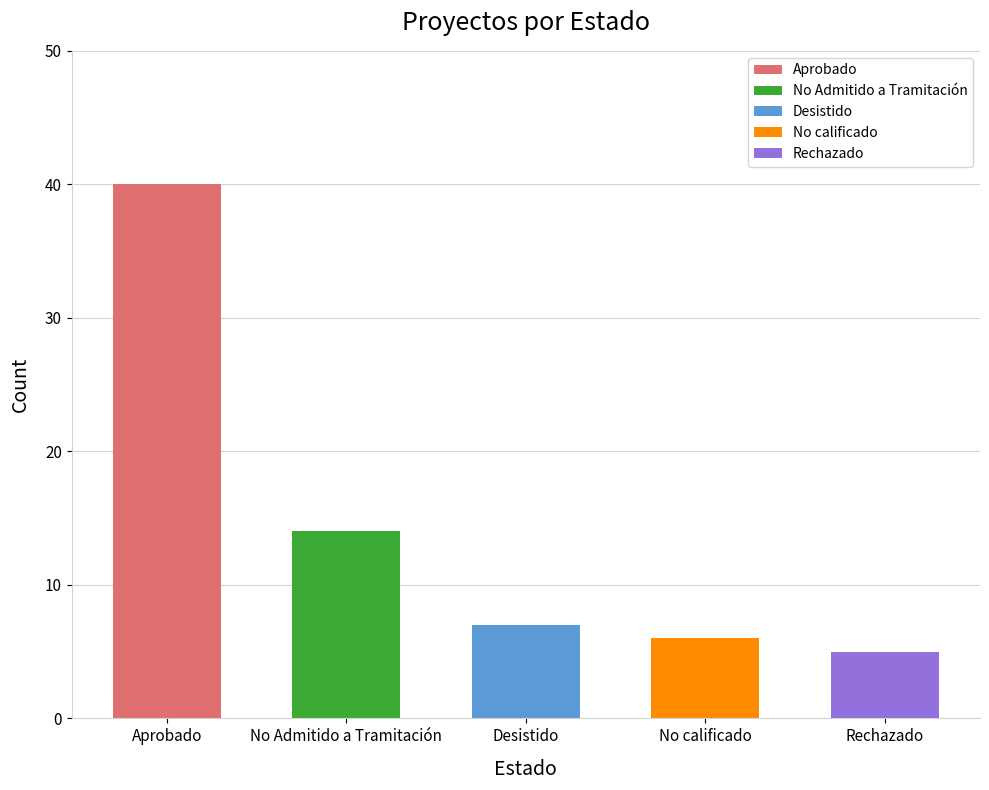

Reading left to right, list all the values displayed in this chart.

Aprobado=40	No Admitido a Tramitación=14	Desistido=7	No calificado=6	Rechazado=5